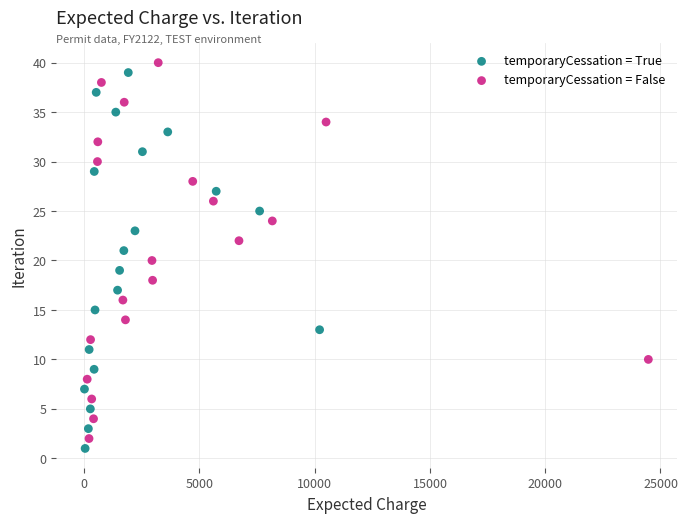

Which series contains the highest Y value?

temporaryCessation = False